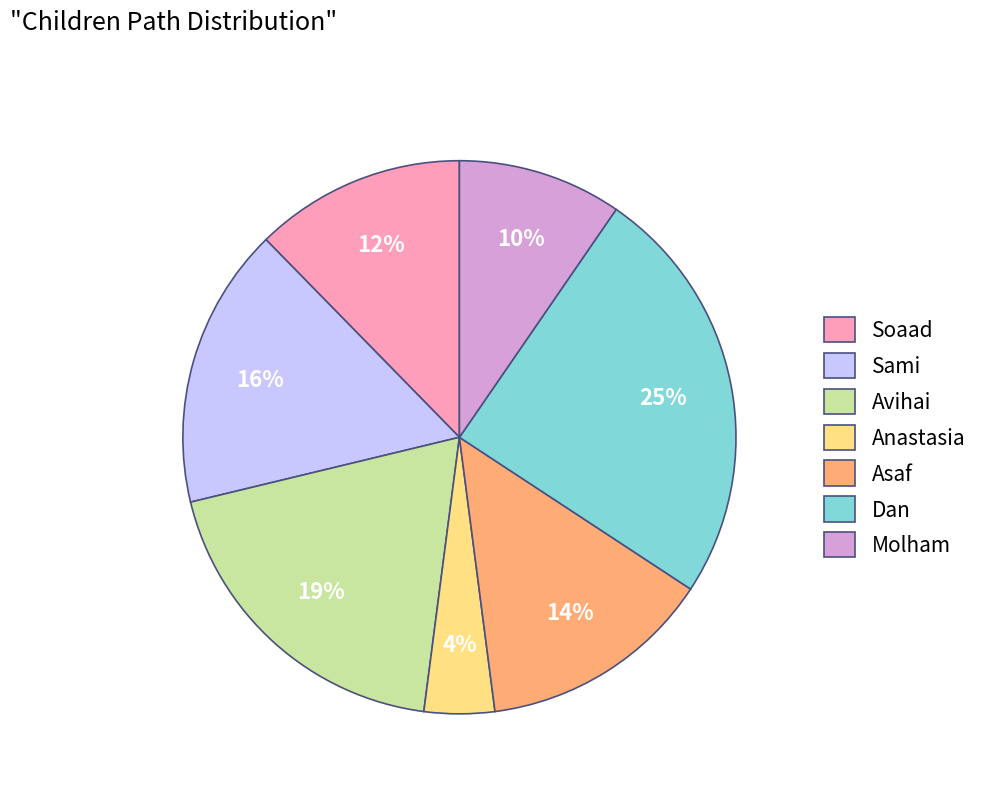

Rank the categories by value from lowest to highest.

Anastasia, Molham, Soaad, Asaf, Sami, Avihai, Dan